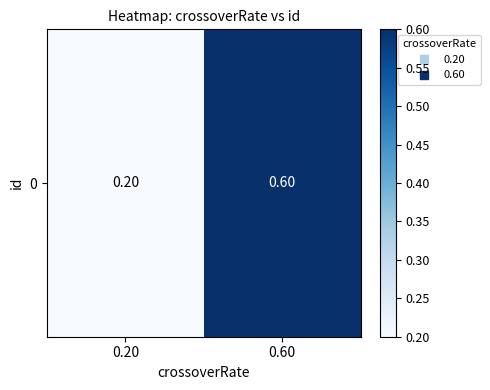

What is the maximum value shown in the chart?

0.6